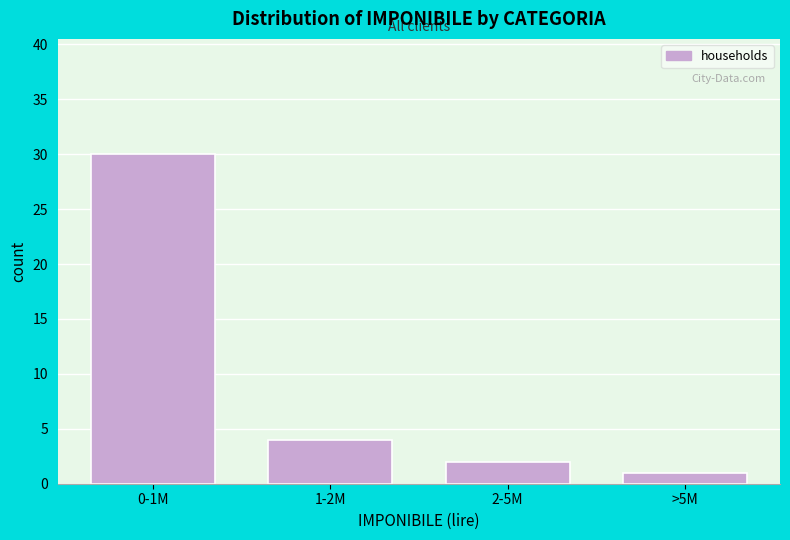

Reading left to right, list all the values displayed in this chart.

30	4	2	1